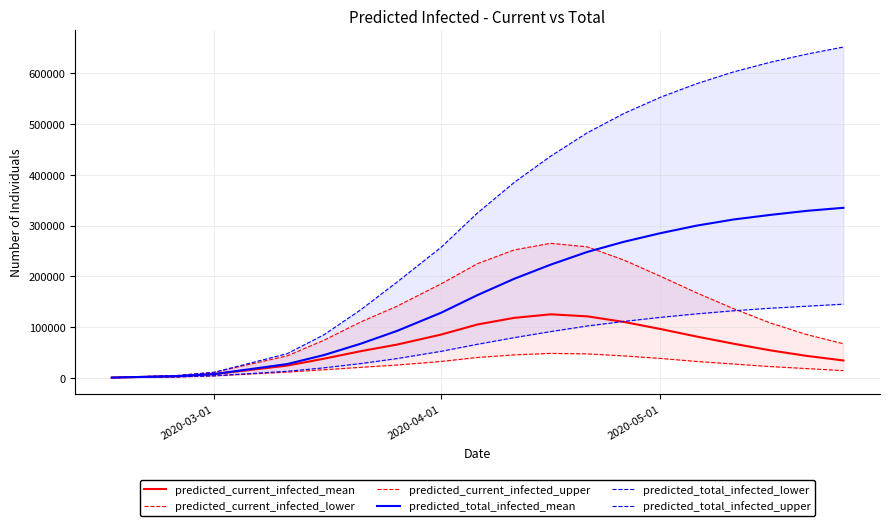

The value of predicted_current_infected_mean at 2020-04-01 is 50010. True or false?

False